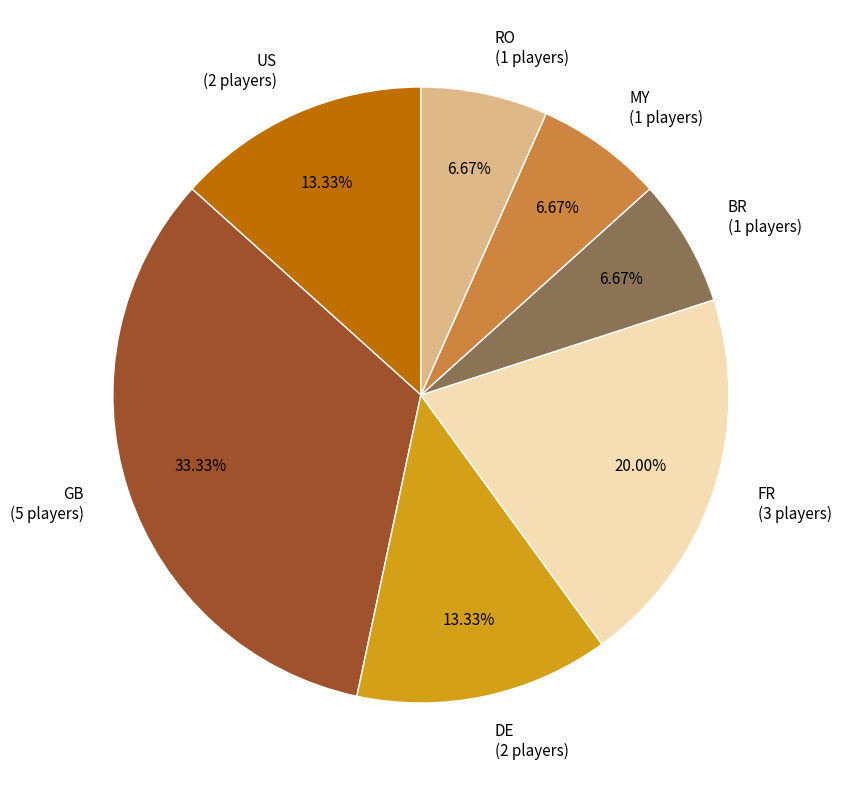

Approximately how many times larger is the value at DE (2 players) compared to US (2 players)?

1.0